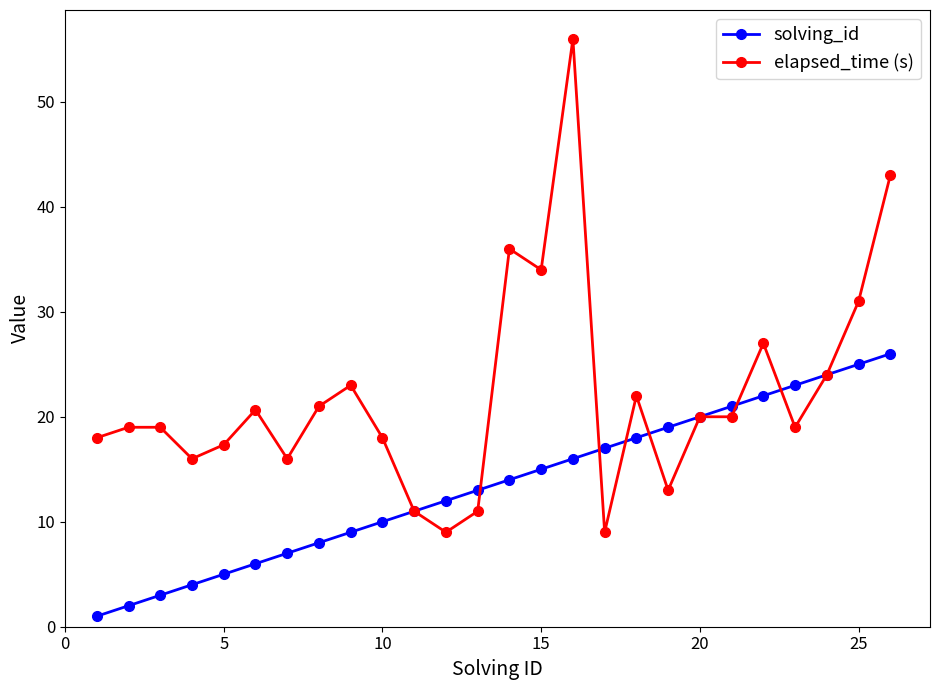

Which series has the largest total across all categories?

elapsed_time (s)